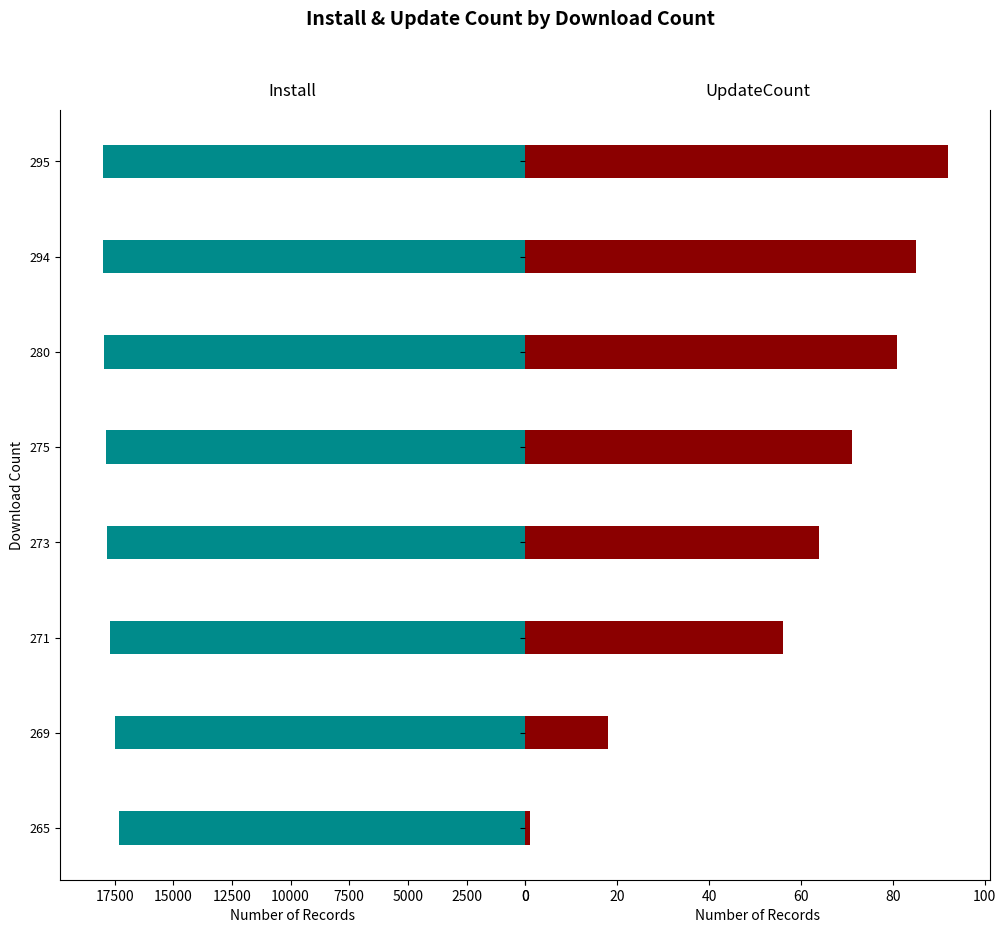

Which series has the largest total across all categories?

install